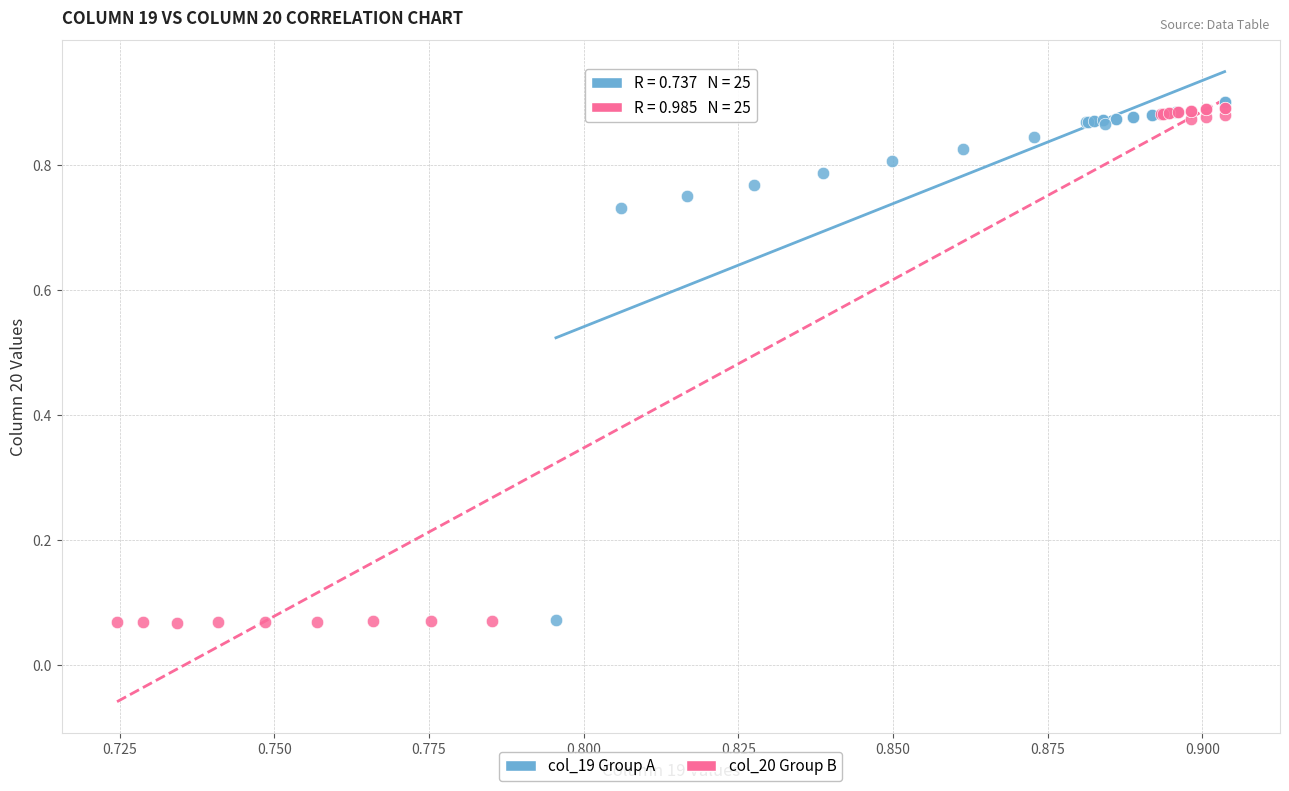

What are all the series names shown in the legend?

col_19 Group A, col_20 Group B